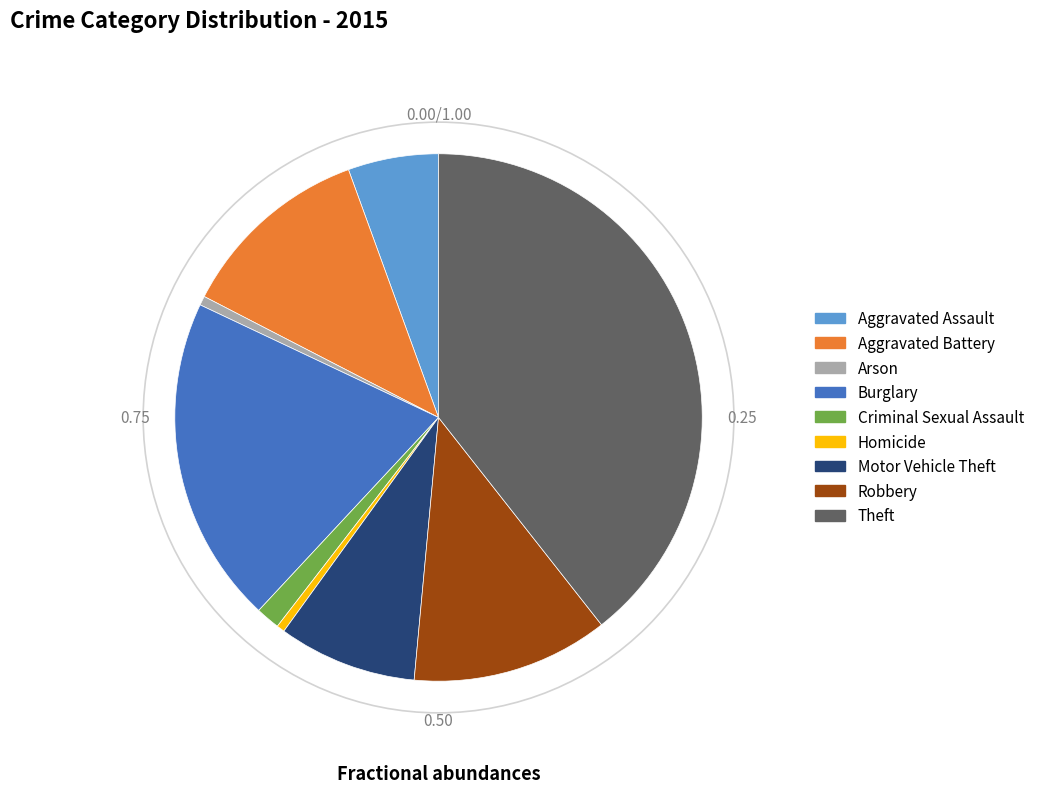

How many segments does this pie chart have?

9